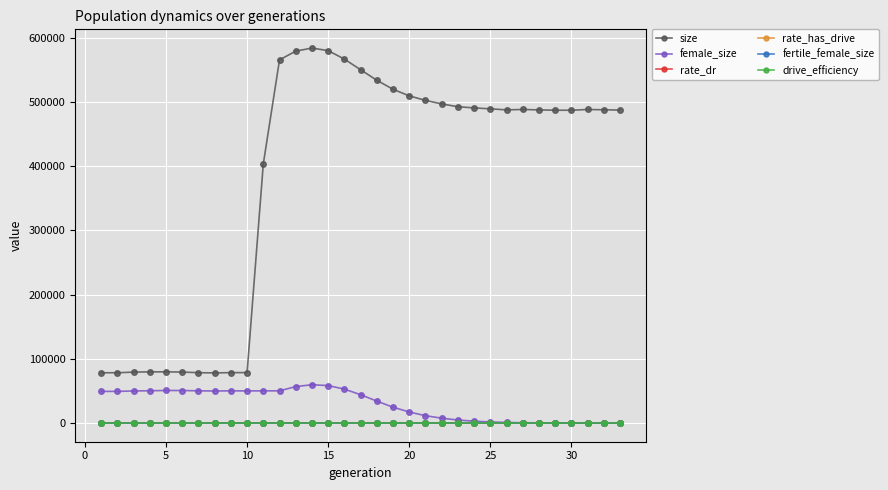

True or false: drive_efficiency and female_size cross at least once.

False